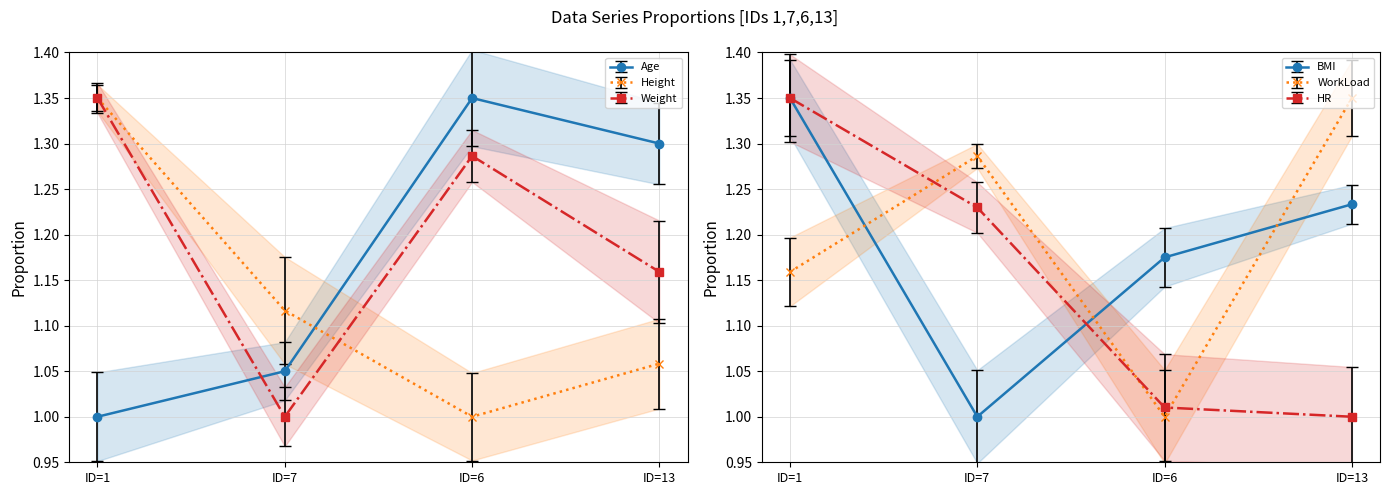

How many data points does each series have?

4